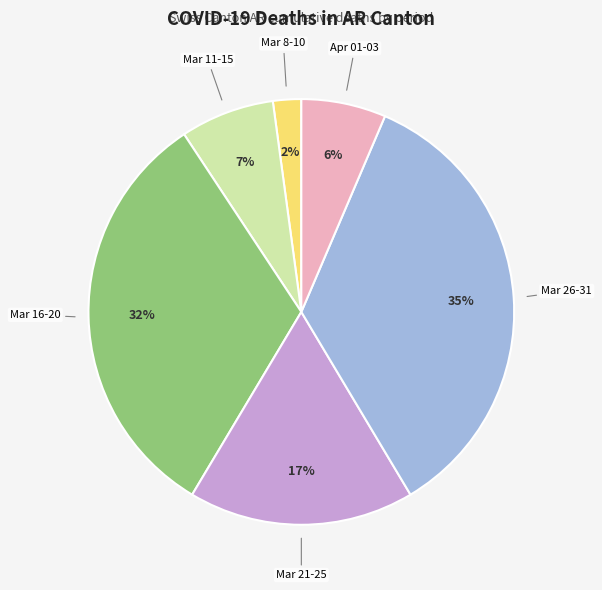

Which has a higher value, Mar 21-25 or Mar 8-10?

Mar 21-25